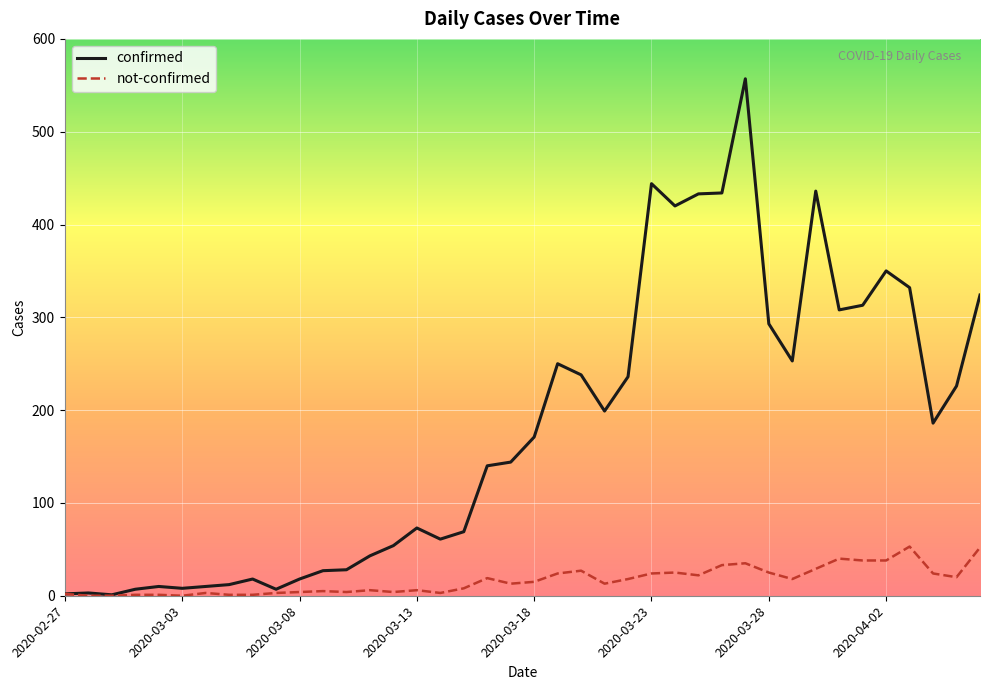

List the series in order of their overall mean, lowest first.

not-confirmed, confirmed